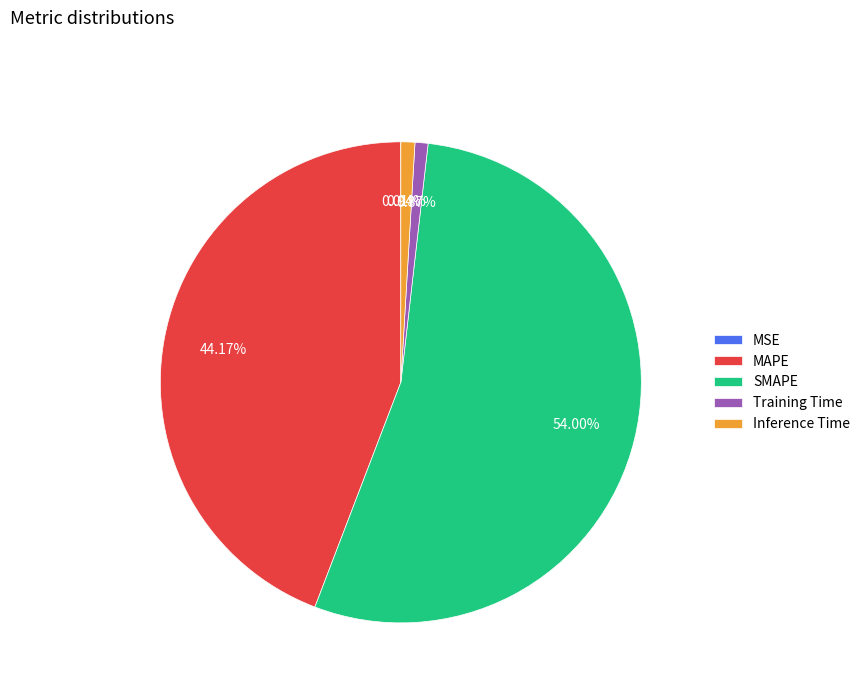

To the nearest percent, what is the average slice percentage?

20%